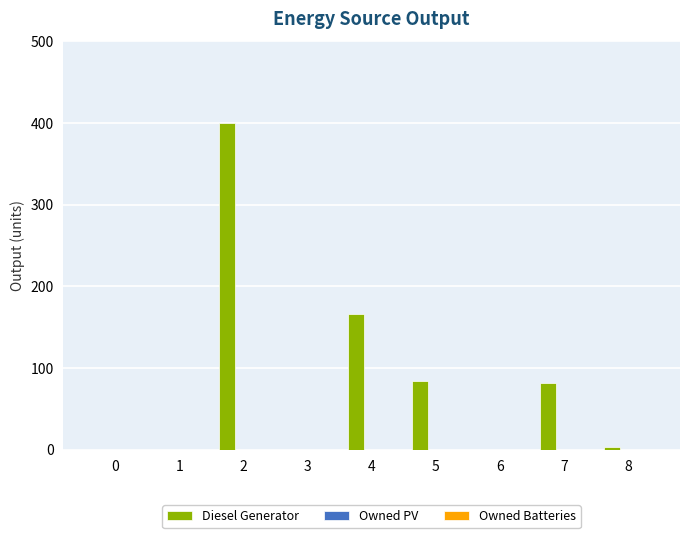

What is the sum of all values?

735